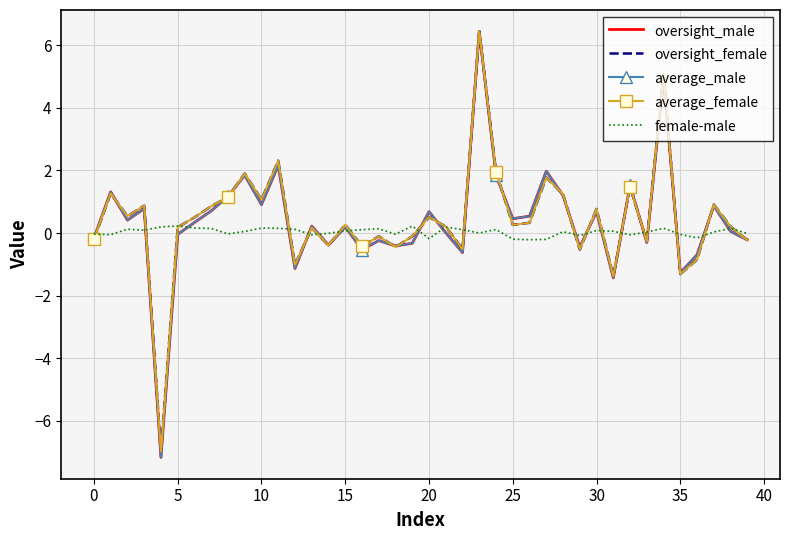

What is the highest value of the average_male series?

6.4